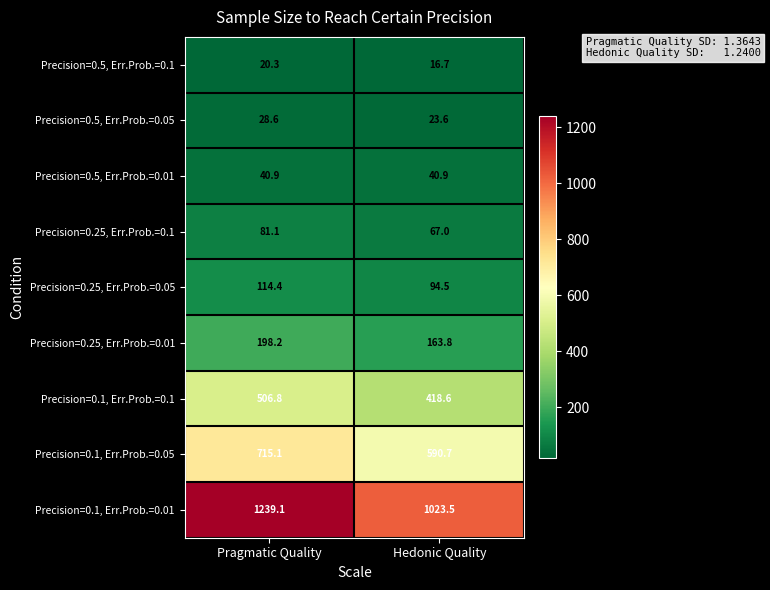

Reading left to right, list all the values displayed in this chart.

Precision=0.5, Err.Prob.=0.1: 20.3	16.7
Precision=0.5, Err.Prob.=0.05: 28.6	23.6
Precision=0.5, Err.Prob.=0.01: 40.9	40.9
Precision=0.25, Err.Prob.=0.1: 81.1	67.0
Precision=0.25, Err.Prob.=0.05: 114.4	94.5
Precision=0.25, Err.Prob.=0.01: 198.2	163.8
Precision=0.1, Err.Prob.=0.1: 506.8	418.6
Precision=0.1, Err.Prob.=0.05: 715.1	590.7
Precision=0.1, Err.Prob.=0.01: 1239.1	1023.5